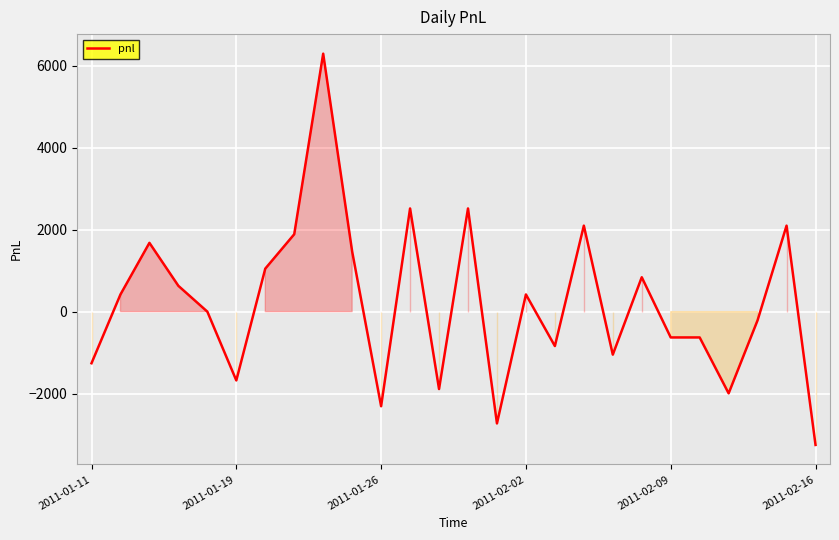

What is the difference between the maximum and minimum values?

9555